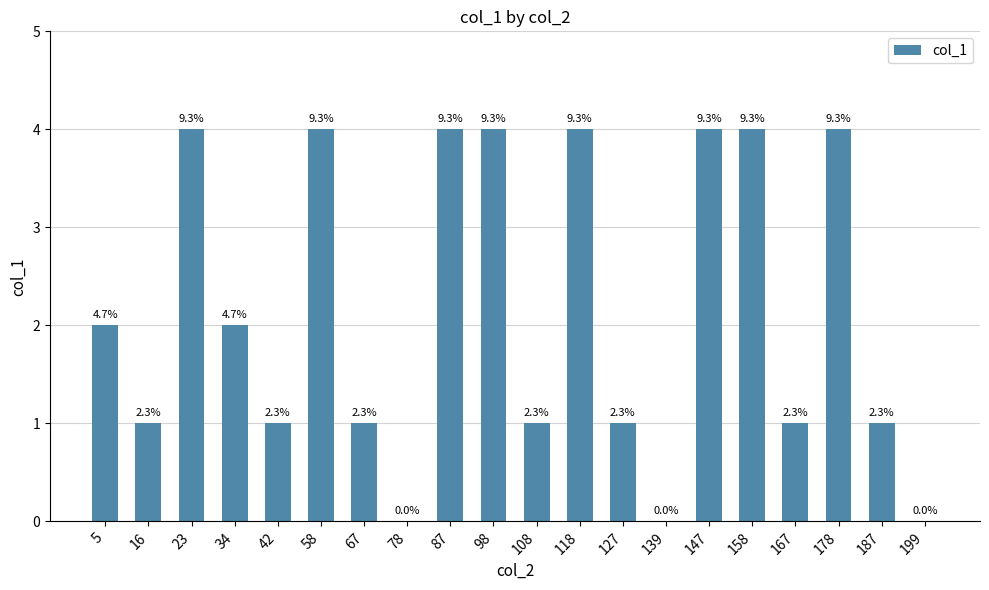

Are the bars horizontal?

No